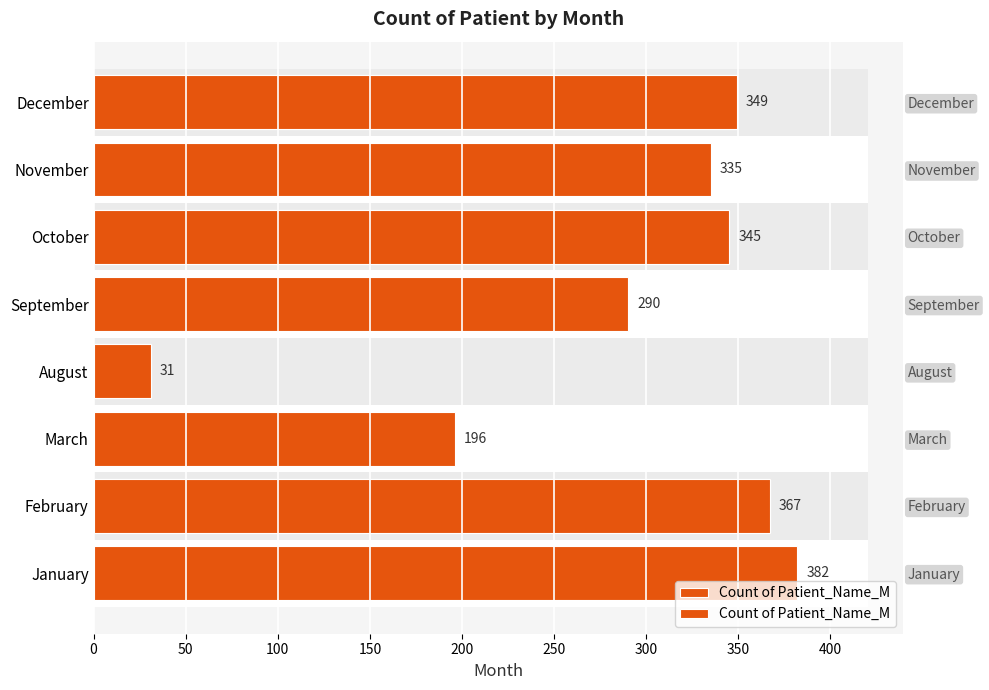

Which has a higher value, March or October?

October